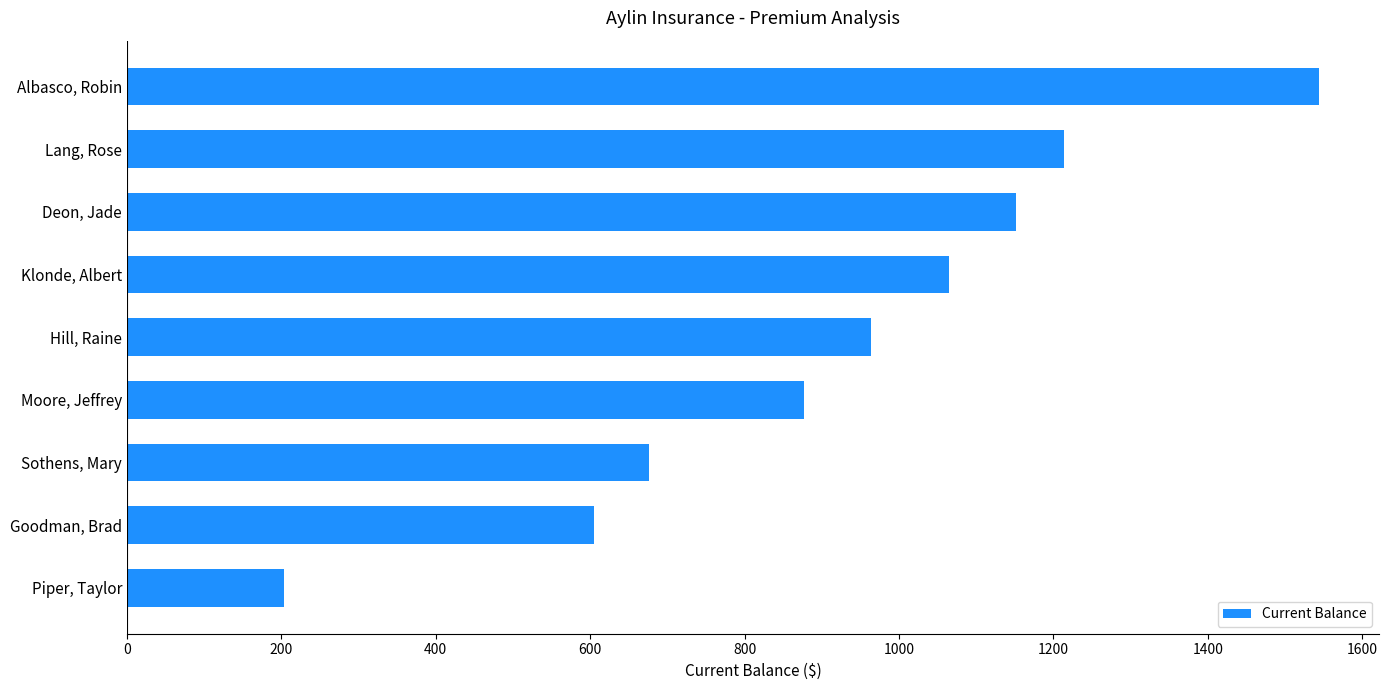

What is the difference between the maximum and minimum values?

1341.2